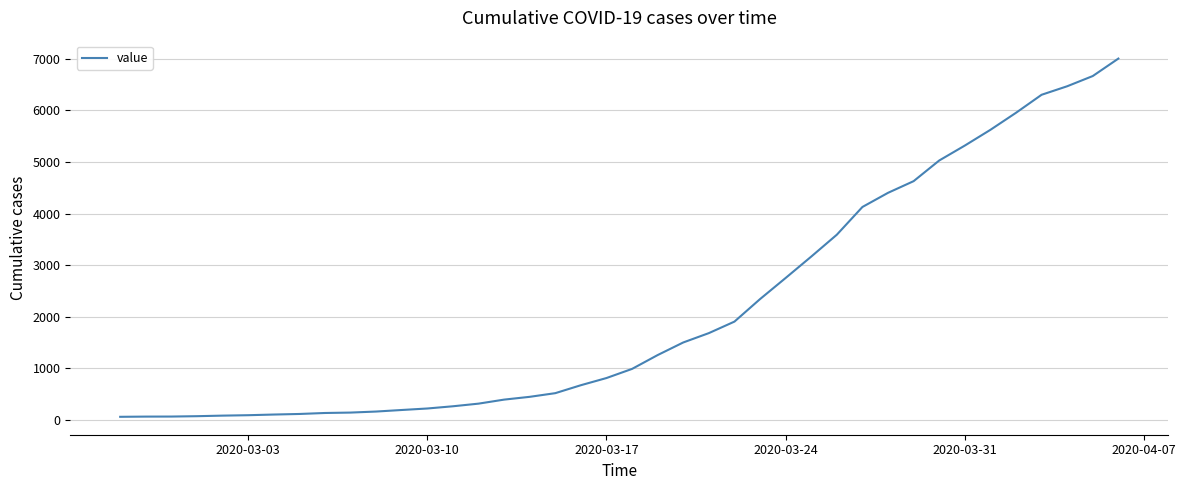

What is the difference between the maximum and minimum values?

6938